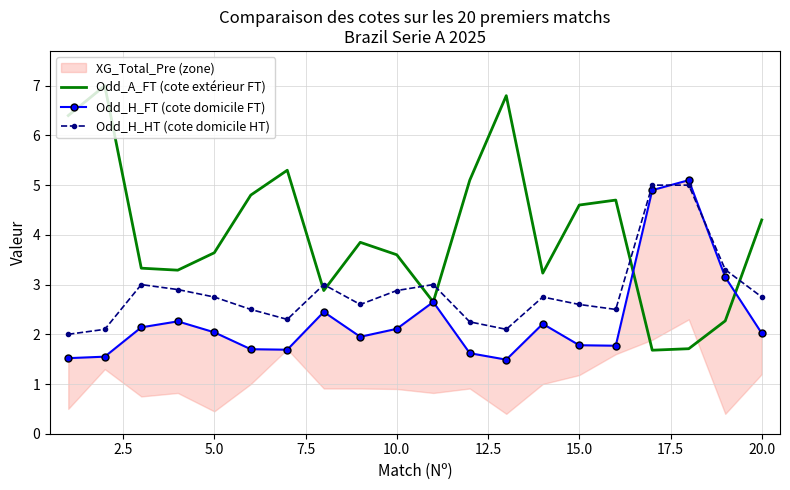

What is the difference between the maximum and minimum values in the Odd_H_FT (cote domicile FT) series?

3.6